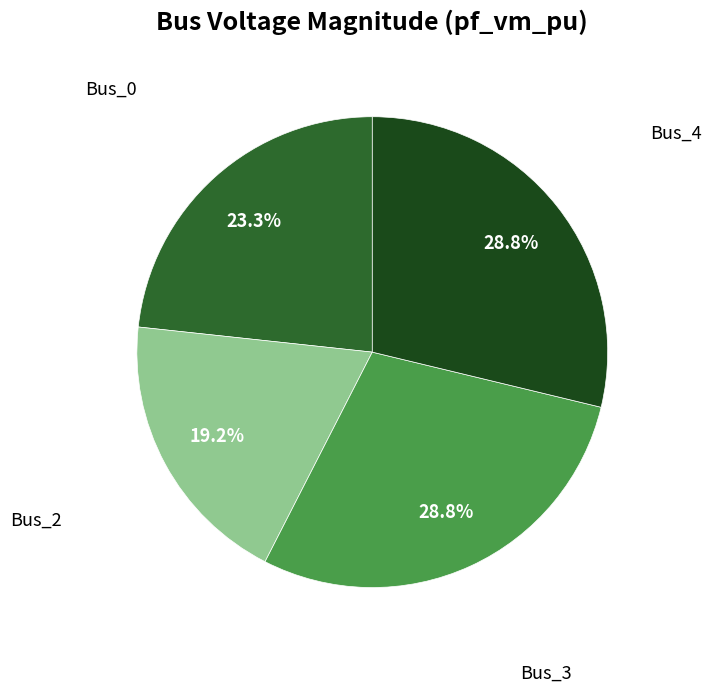

Count the number of slices in the pie.

4